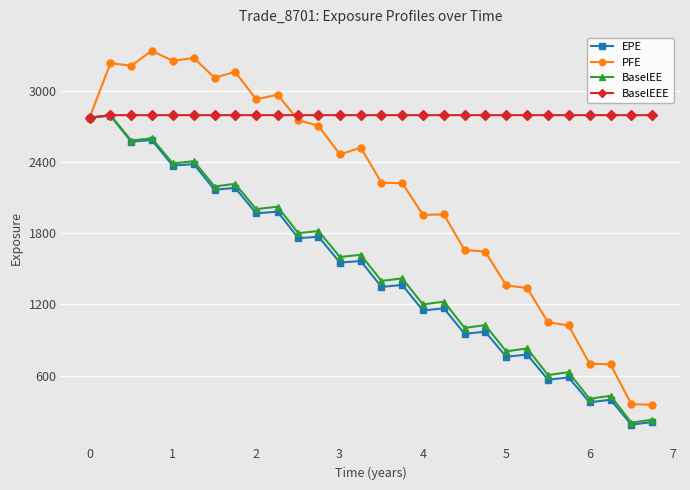

What are all the series names shown in the legend?

EPE, PFE, BaselEE, BaselEEE